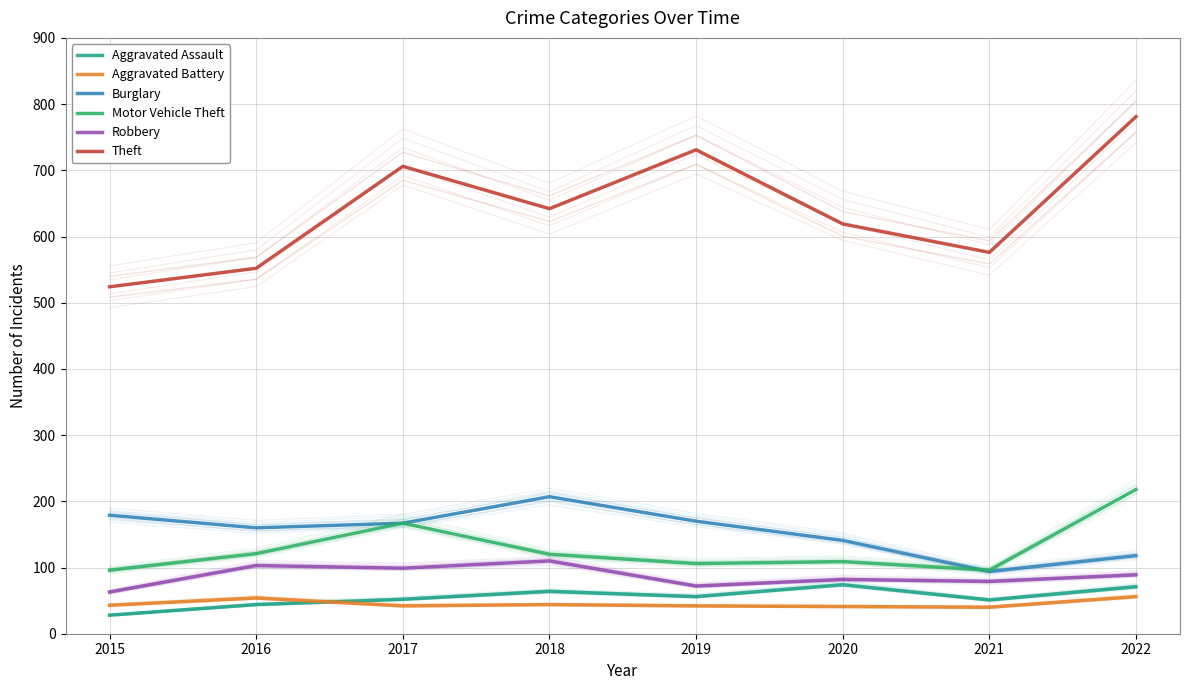

What is the smallest value displayed?

28